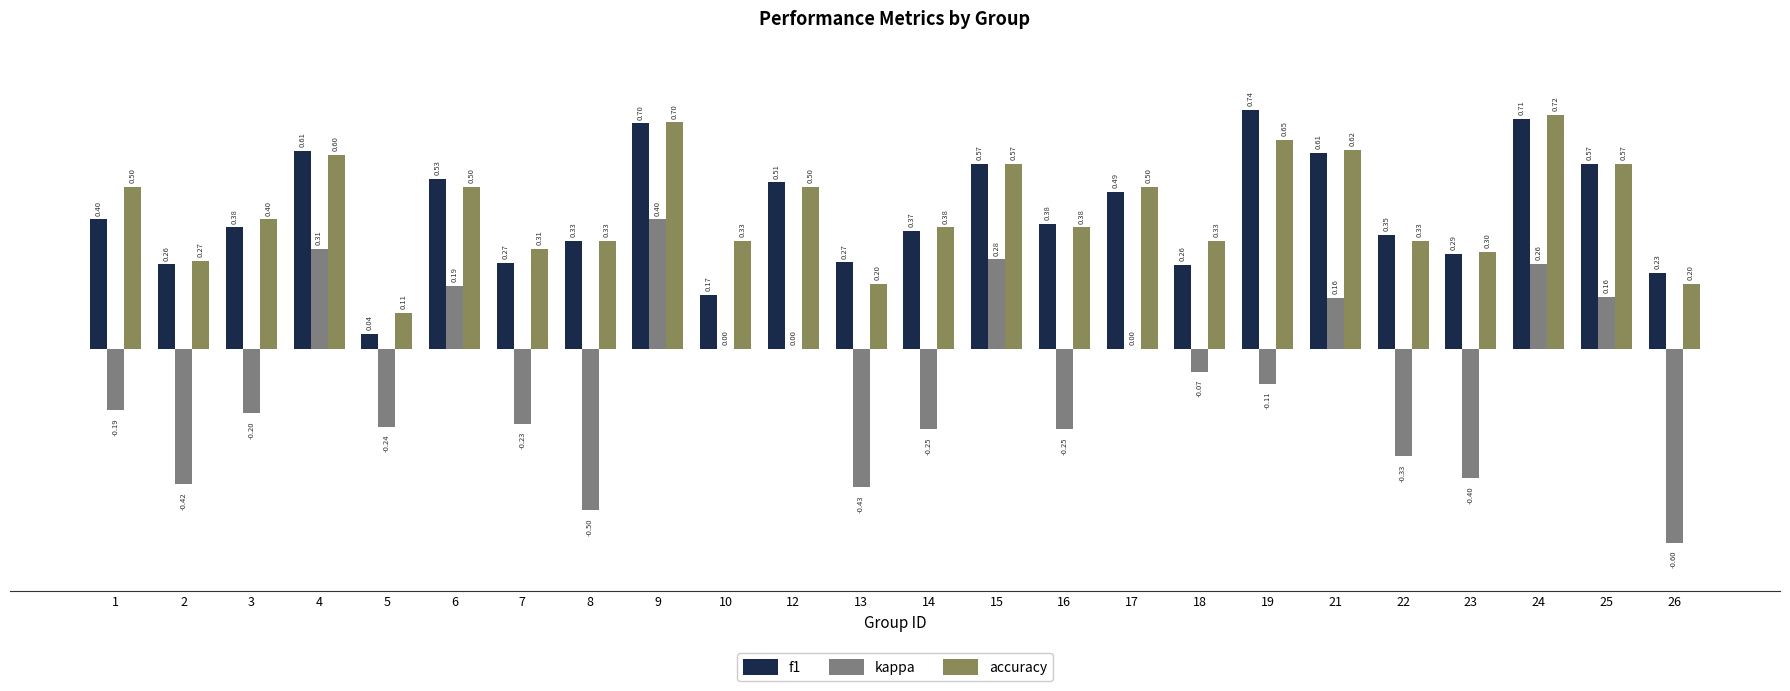

Which series has the largest total across all categories?

accuracy